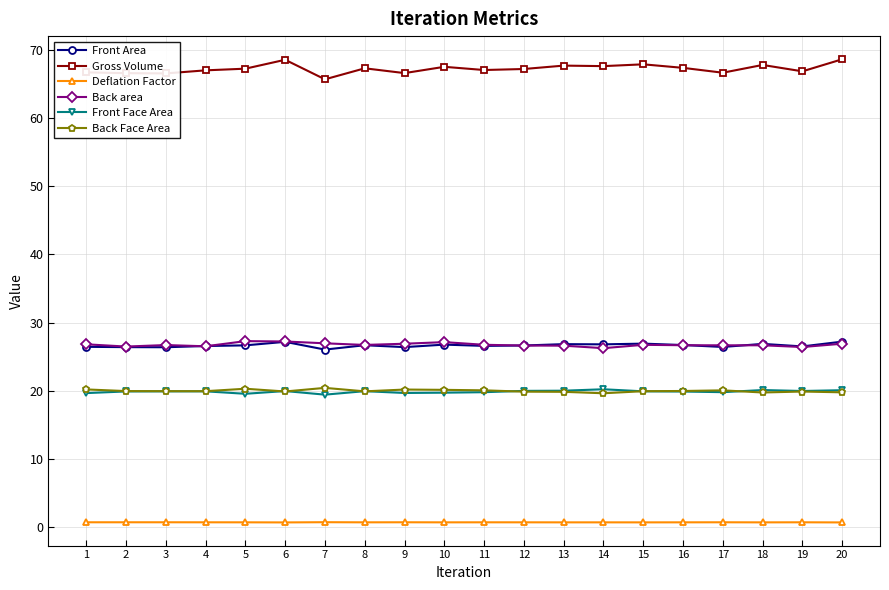

True or false: Deflation Factor has more than 1 points higher than both neighbors.

True